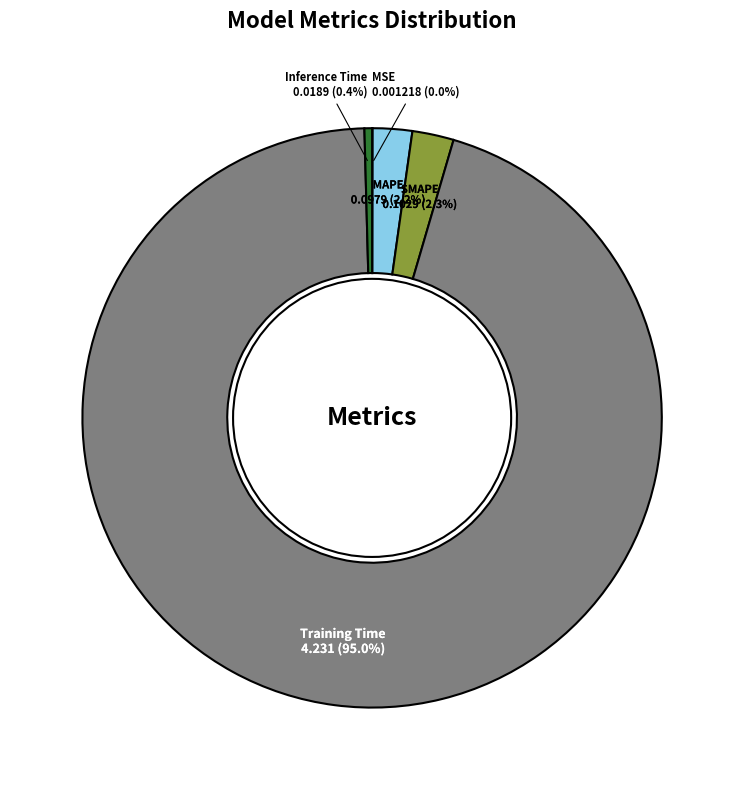

What is the total percentage of MAPE and Inference Time?

2.6%